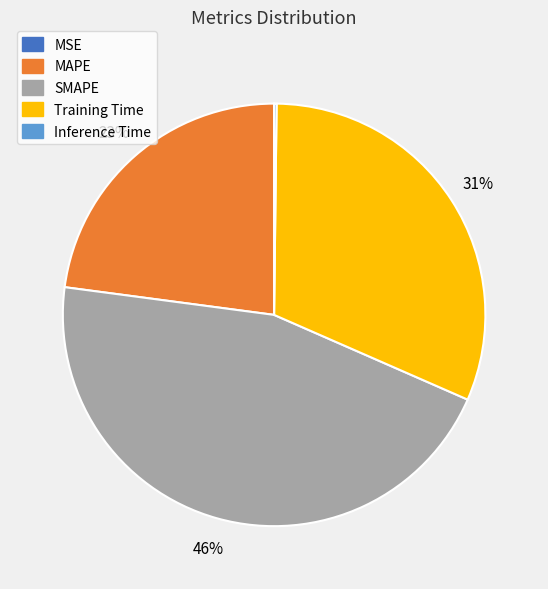

Is the sum of SMAPE and MAPE greater than half?

Yes